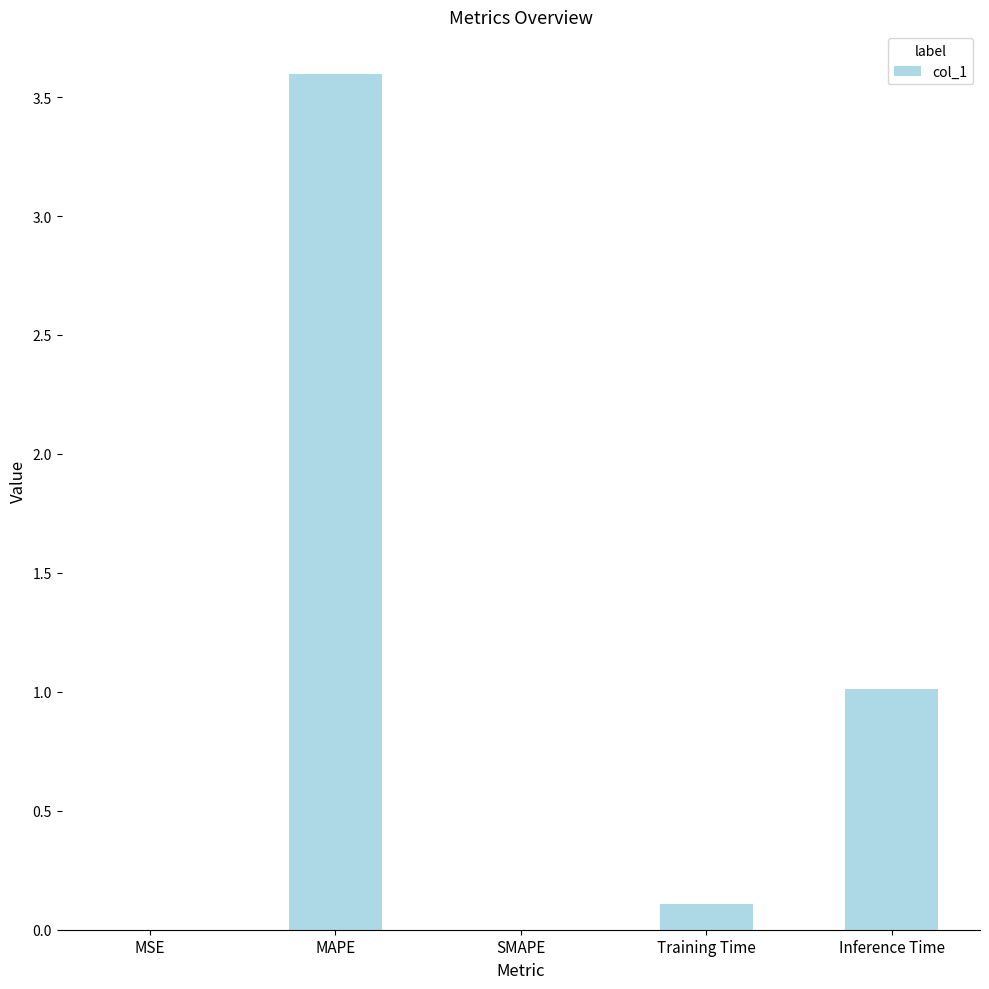

What is the sum of the values at MAPE and SMAPE?

3.6